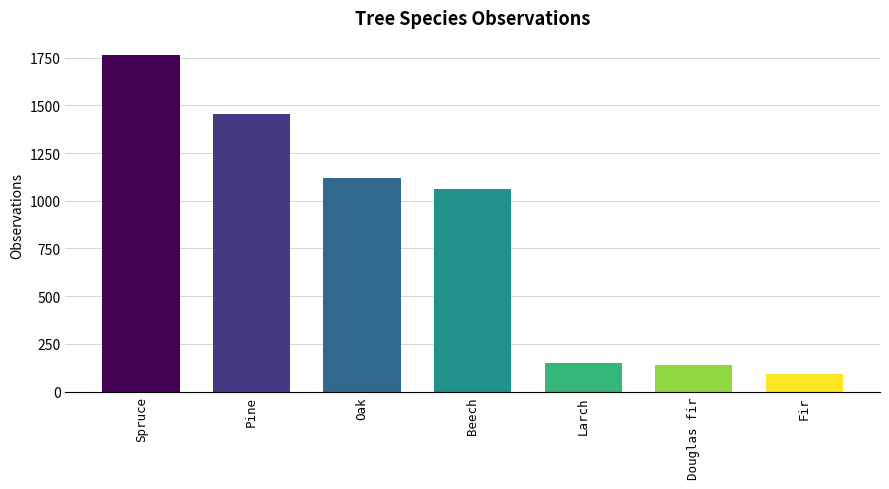

Which category has the lowest value across all series?

Fir